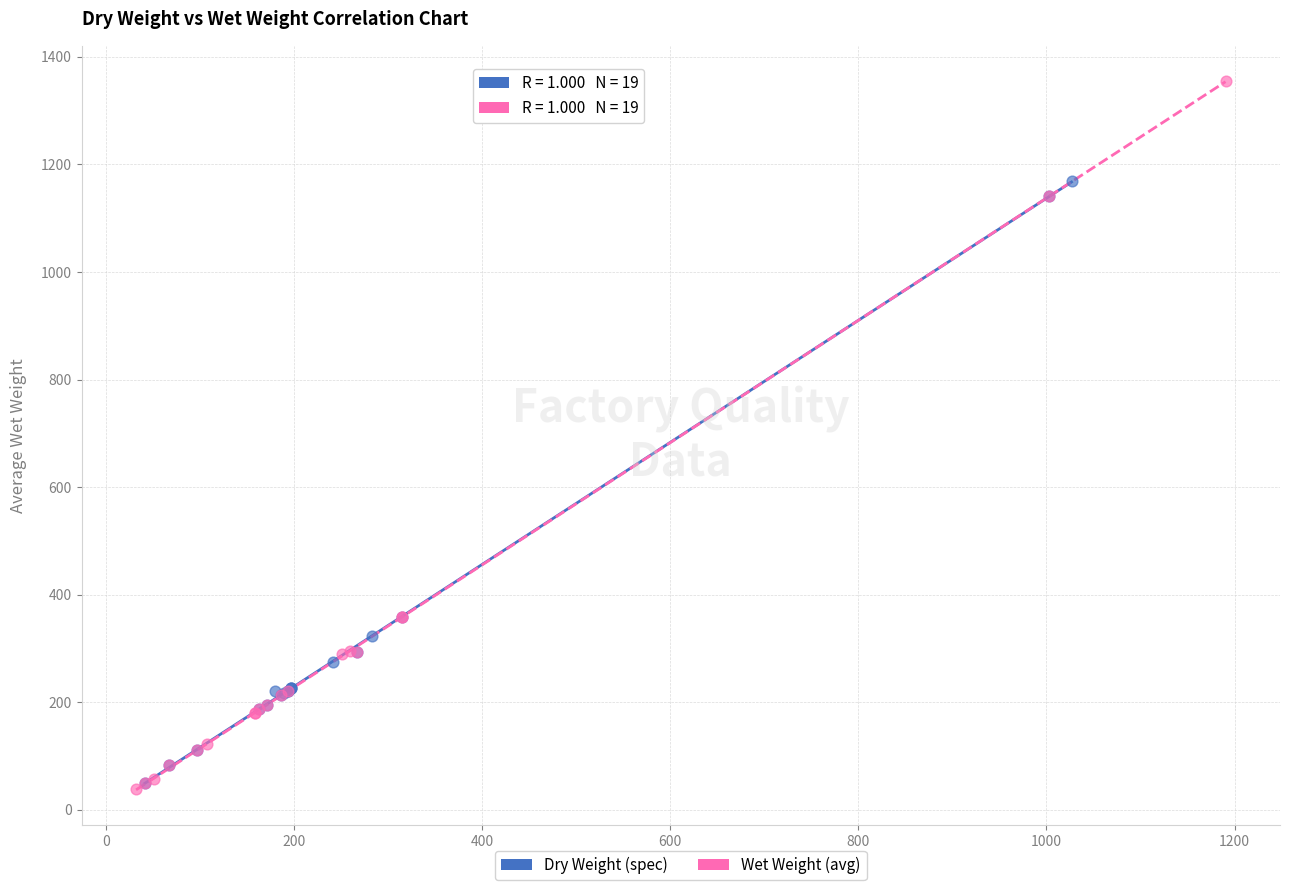

What are all the series names shown in the legend?

Dry Weight (spec), Wet Weight (avg)